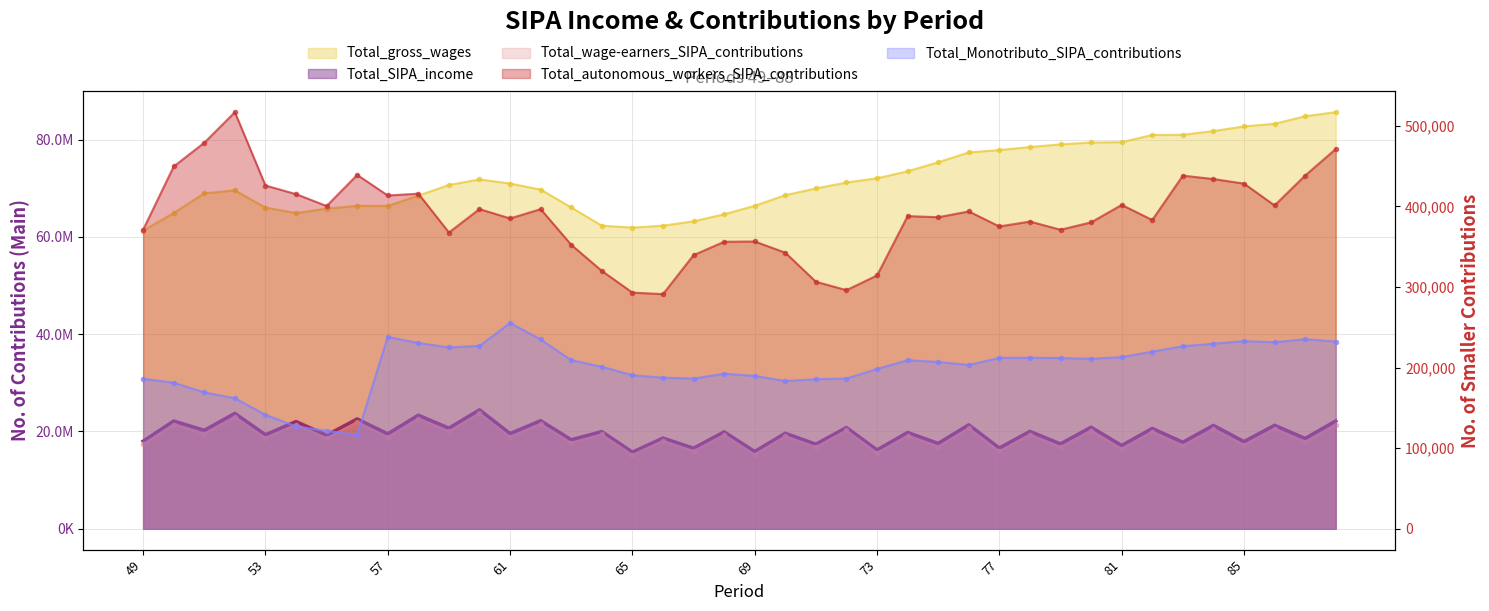

What is the lowest value of the Total_SIPA_income series?

15756304.9